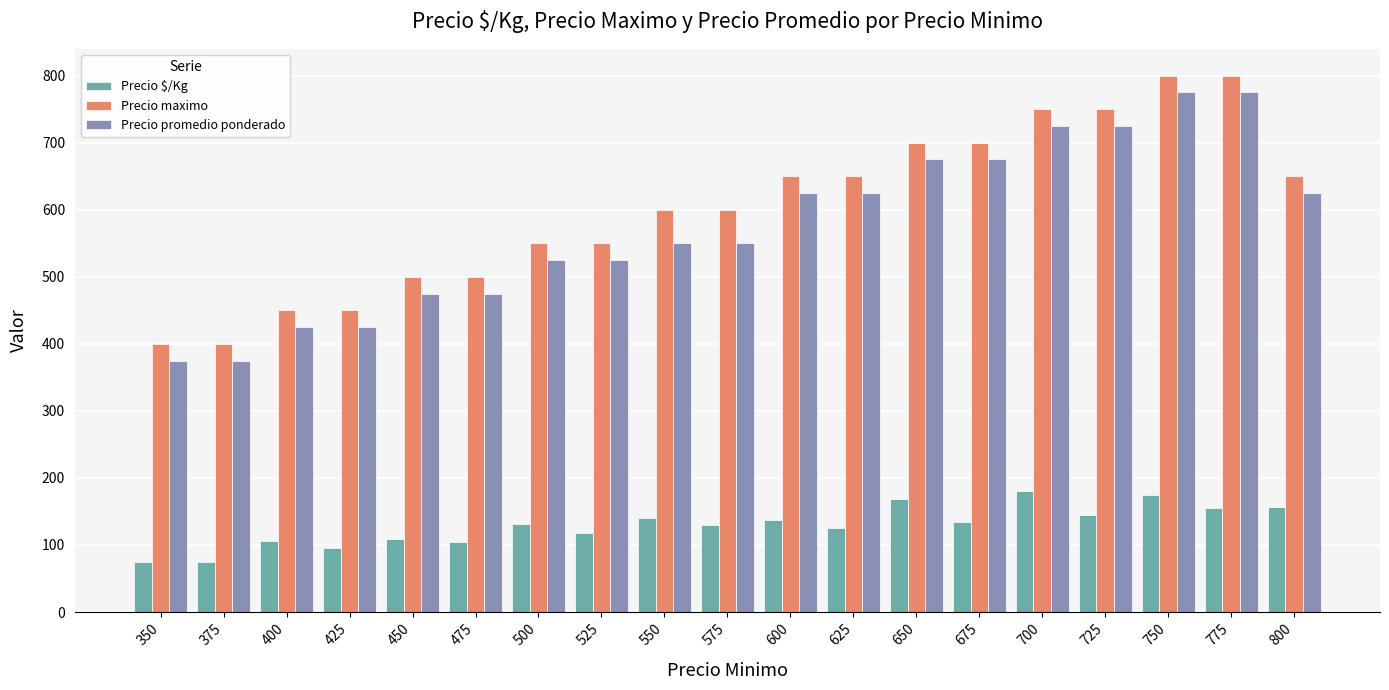

What is the sum of the Precio $/Kg values at 700 and 425?

276.0